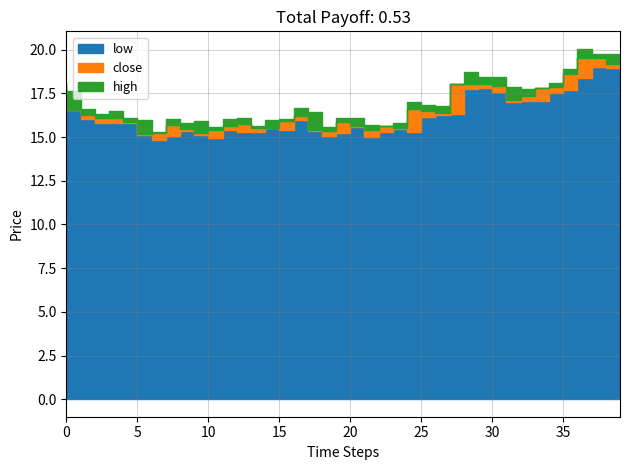

List the series in order of their overall mean, lowest first.

low, close, high